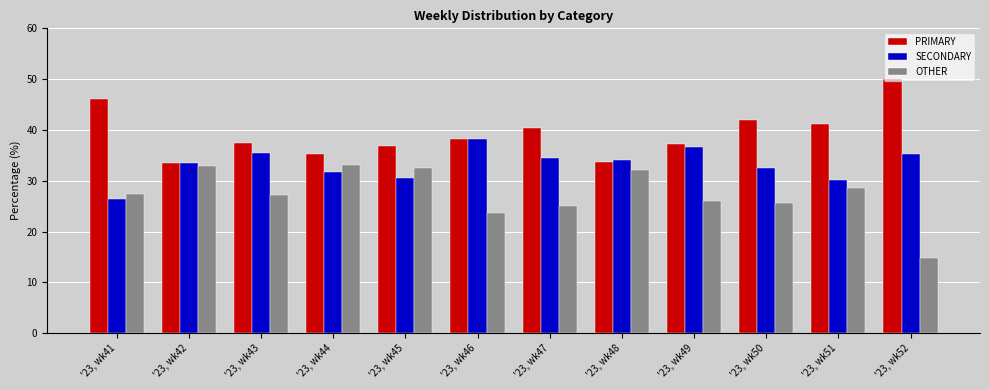

At which label is OTHER closest to 23?

'23, wk46